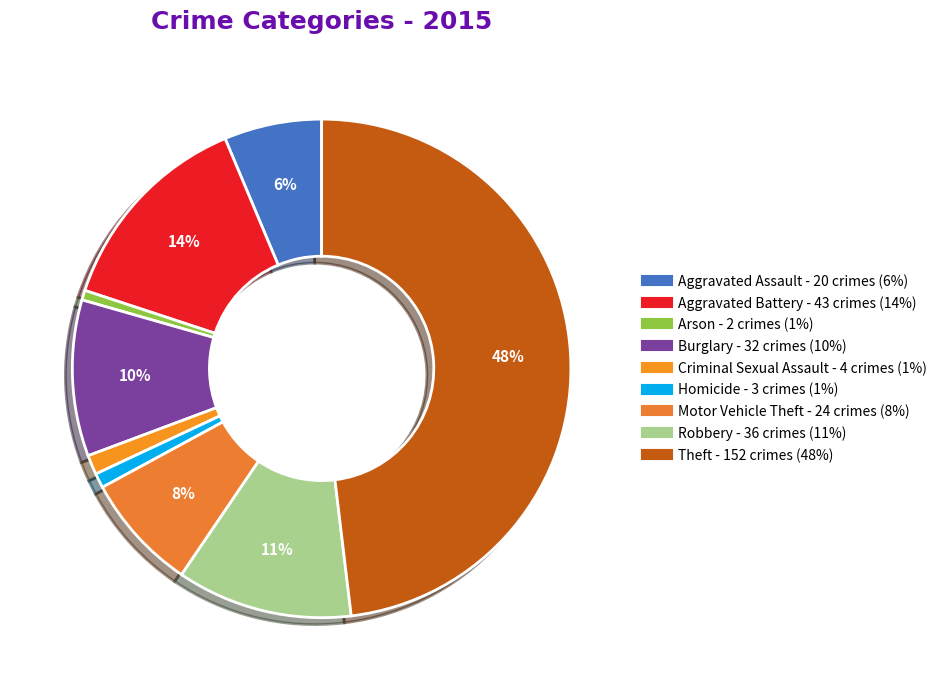

How many segments does this pie chart have?

9